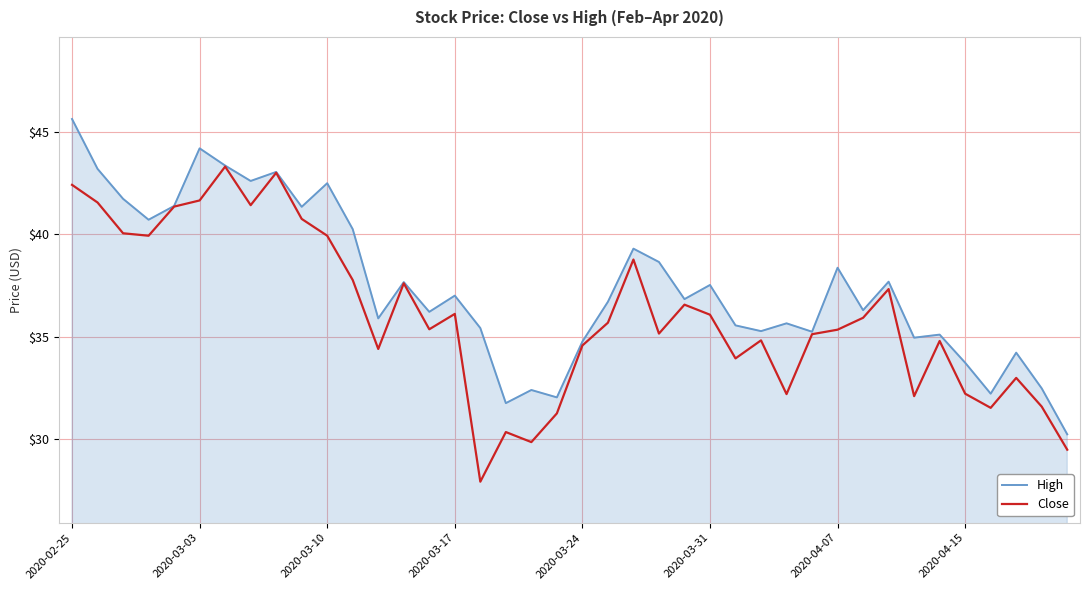

List the series in order of their peak value, highest first.

High, Close